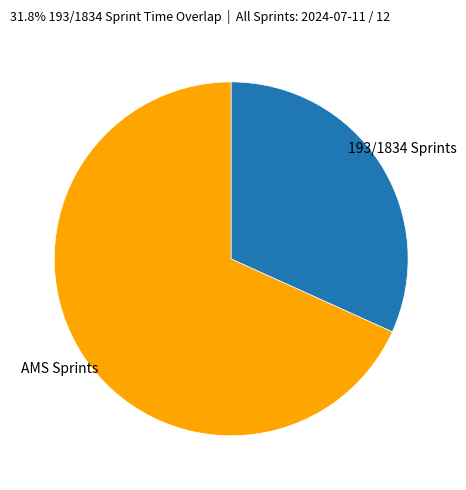

The 193/1834 Sprints slice represents 40% of the pie. True or false?

False